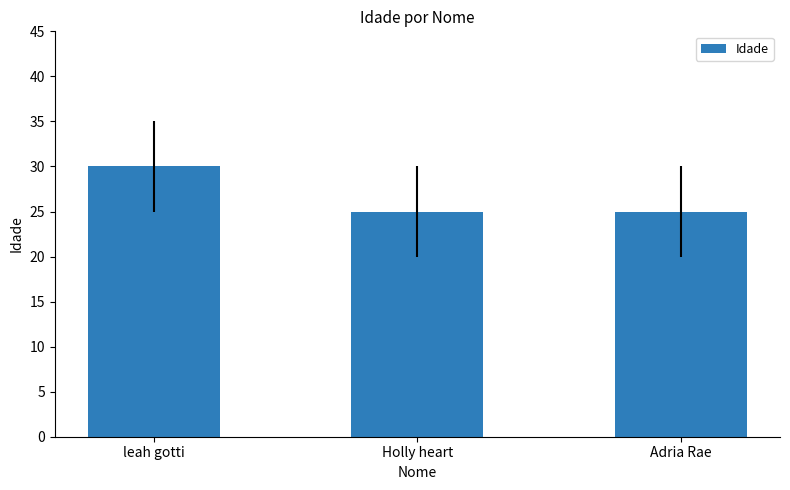

What is the change in value from leah gotti to Adria Rae?

-5